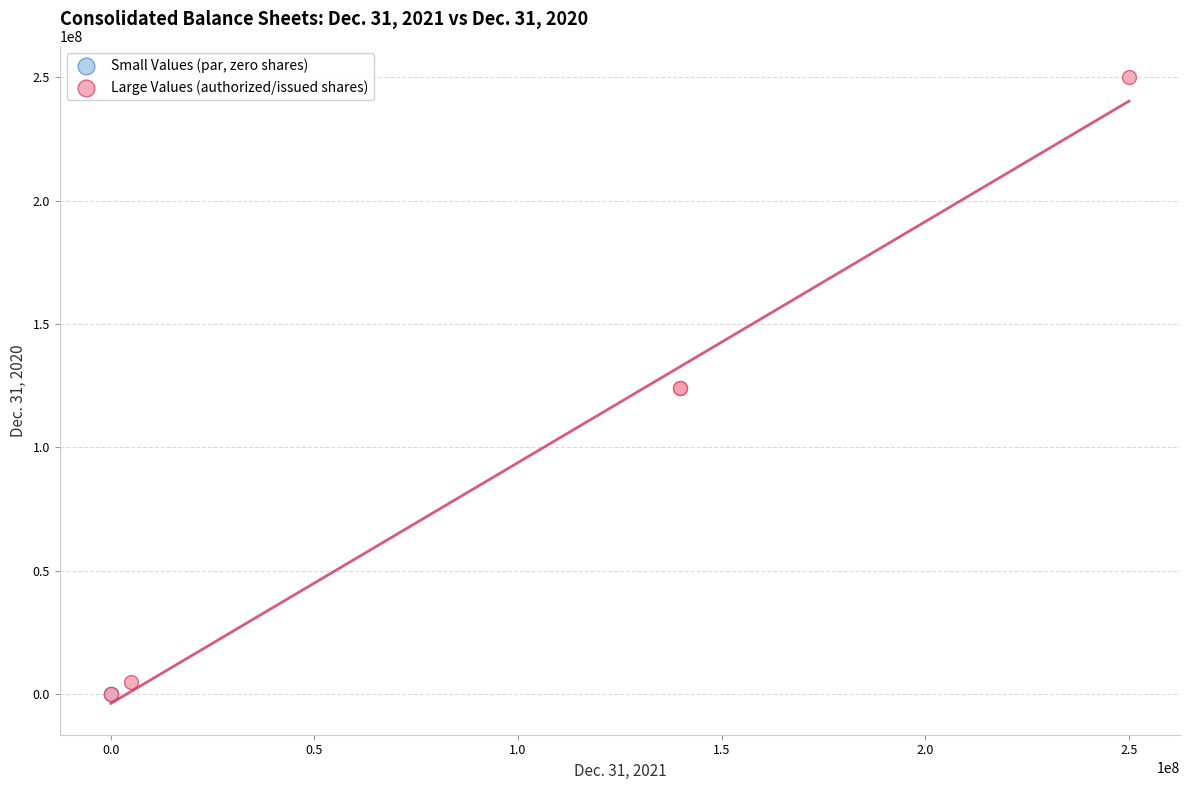

Which series has the largest Y range (max minus min)?

Large Values (authorized/issued shares)